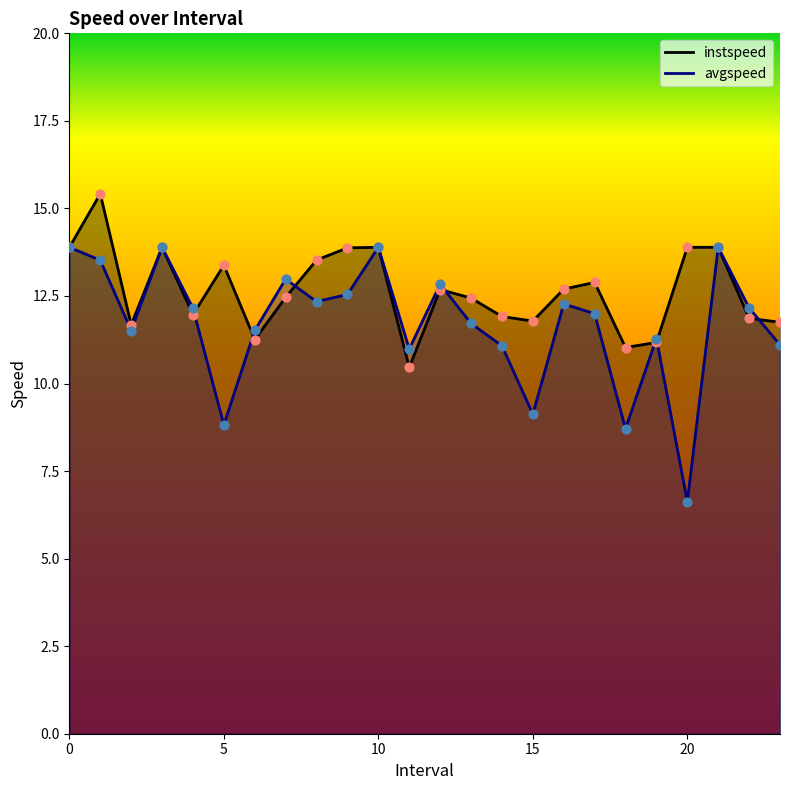

Which series has the largest Y range (max minus min)?

avgspeed